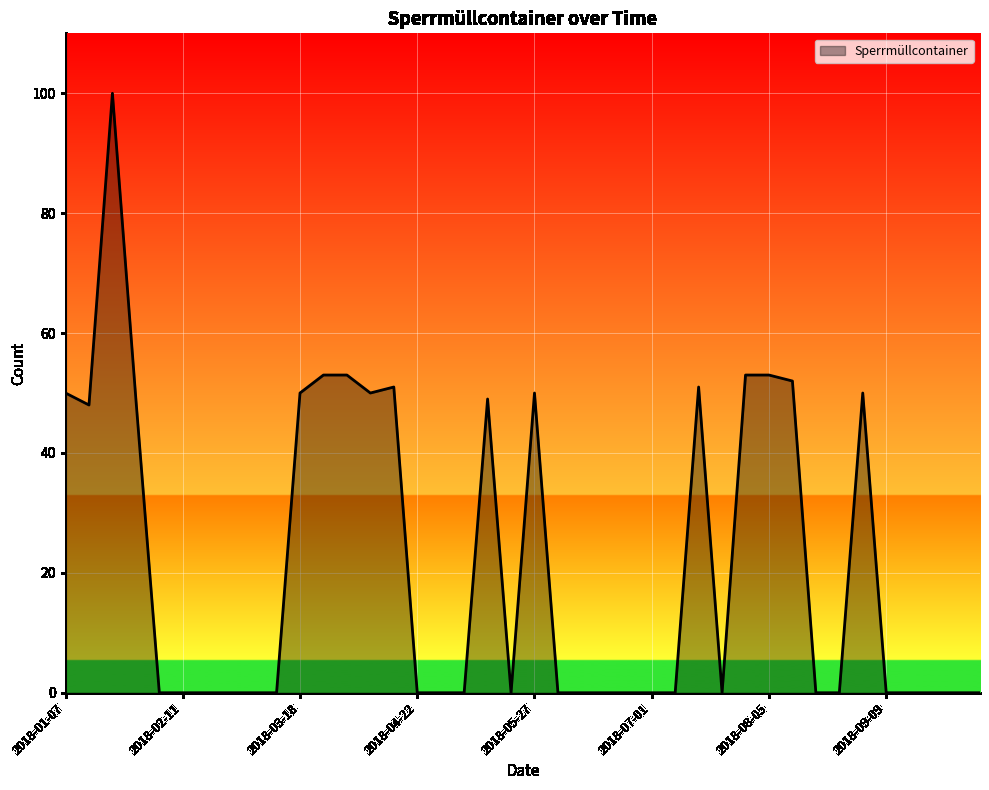

What is the sum of all values?

862